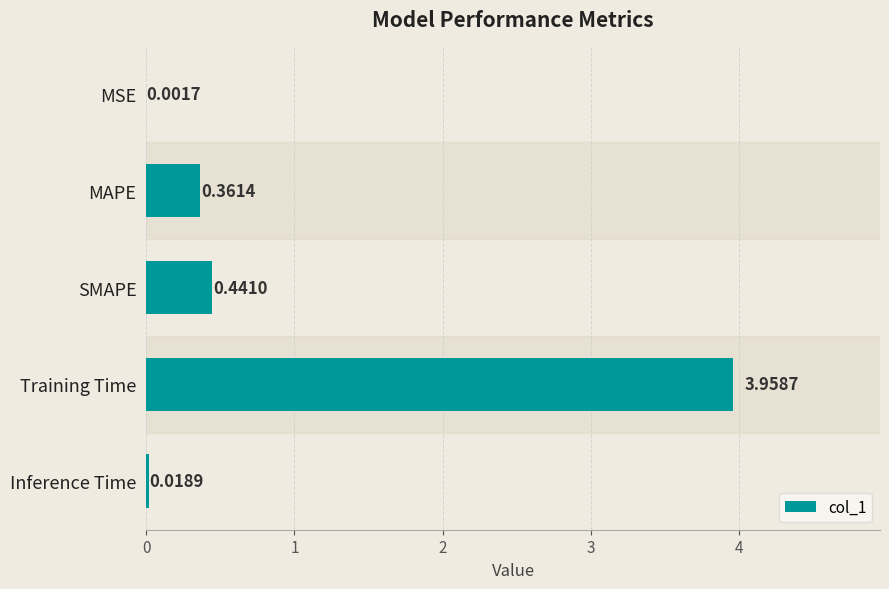

At which category does the chart reach its peak across all series?

Training Time